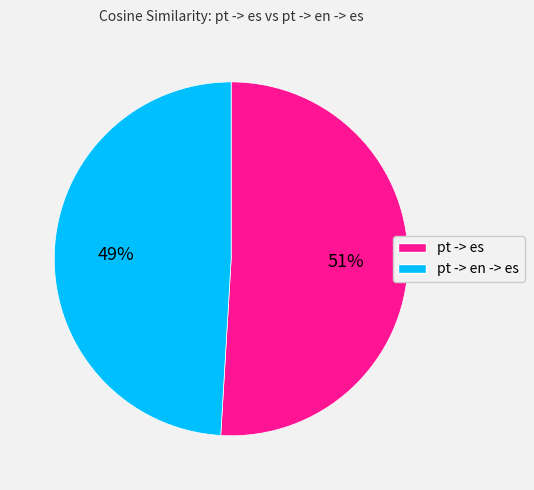

To the nearest percent, what percentage of the pie is pt -> en -> es?

49%